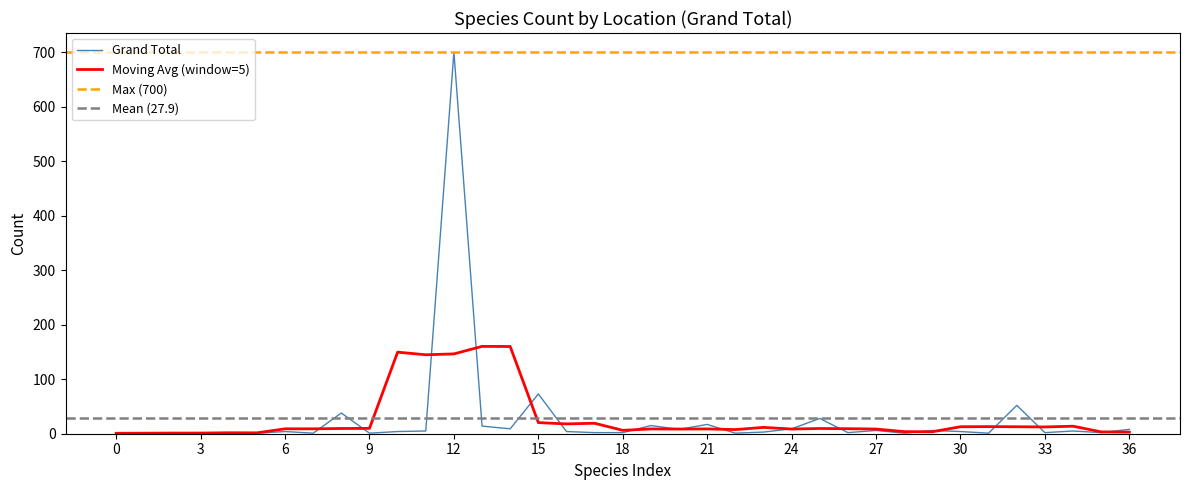

Reading left to right, extract all data points from this chart.

1	1	2	1	1	1	4	1	38	1	4	5	700	14	9	73	4	2	2	15	8	17	1	3	9	28	2	6	1	6	4	1	52	2	5	2	8